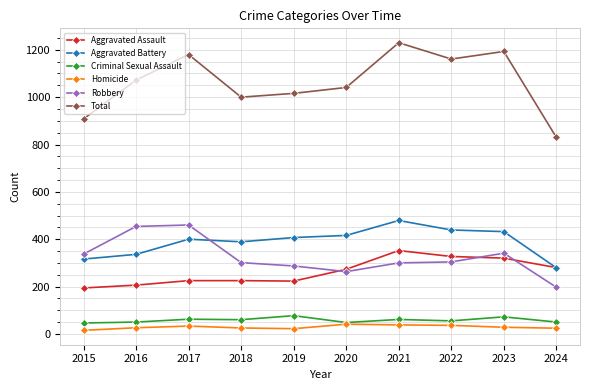

What is the value of the Aggravated Assault point at the 9th from the left?

320